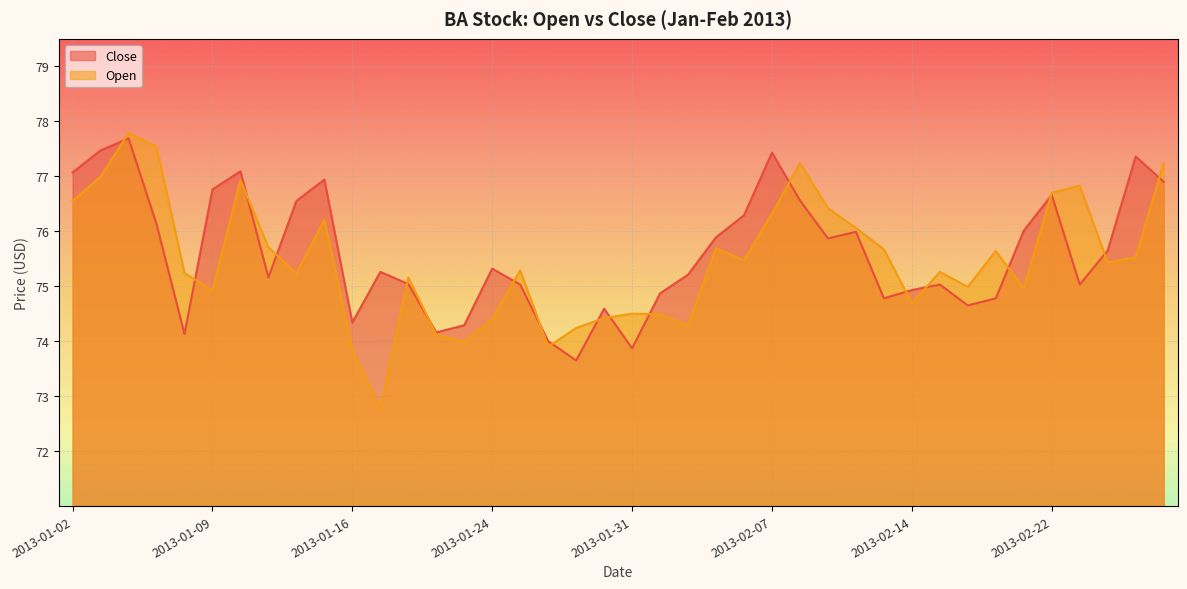

What is the minimum value shown in the chart?

72.8